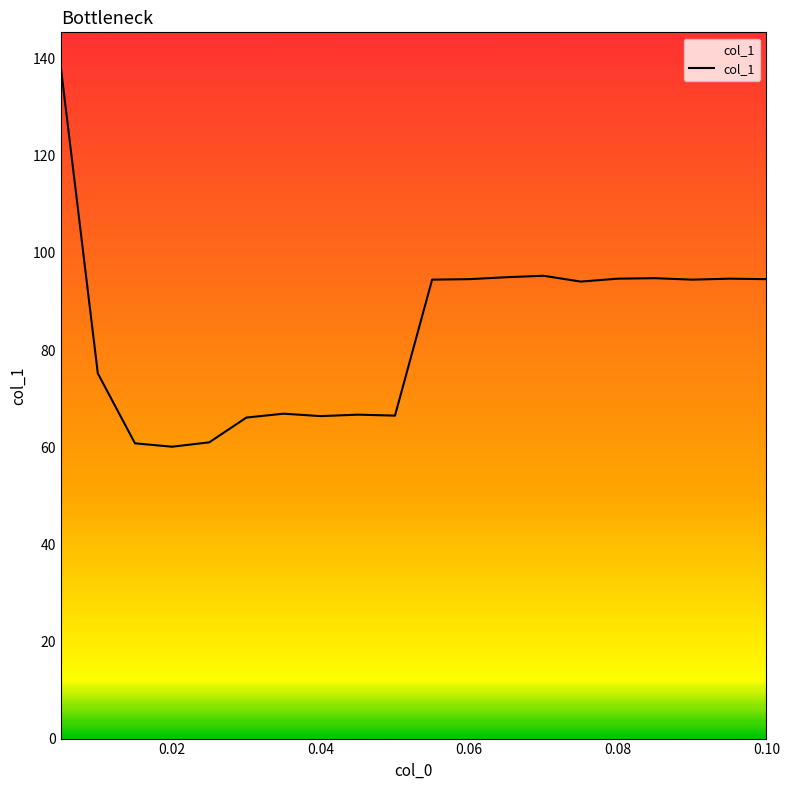

What is the smallest value displayed?

60.1